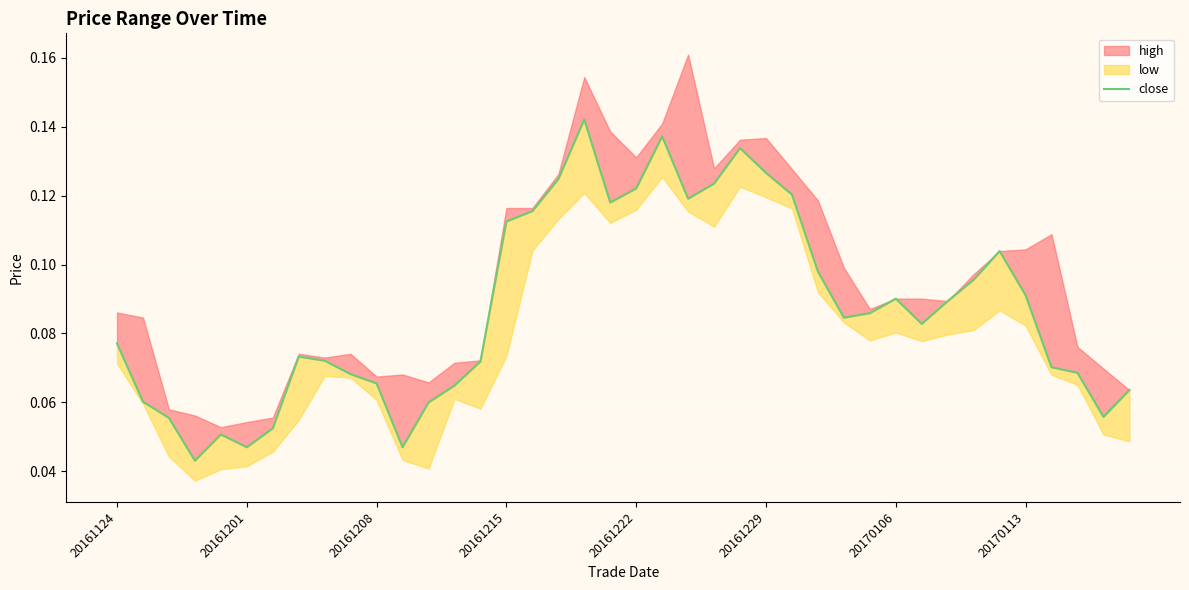

True or false: the data has more than 0 interior local peaks.

True